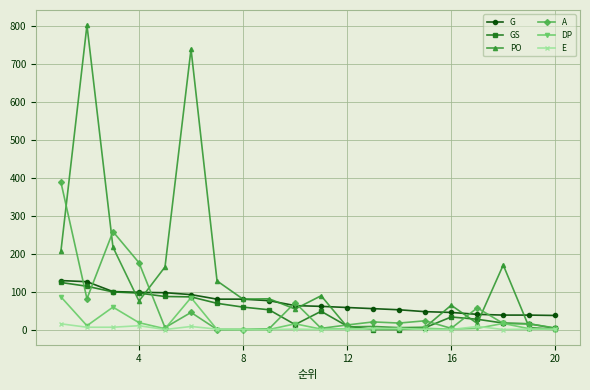

Which series has the widest spread of values?

PO